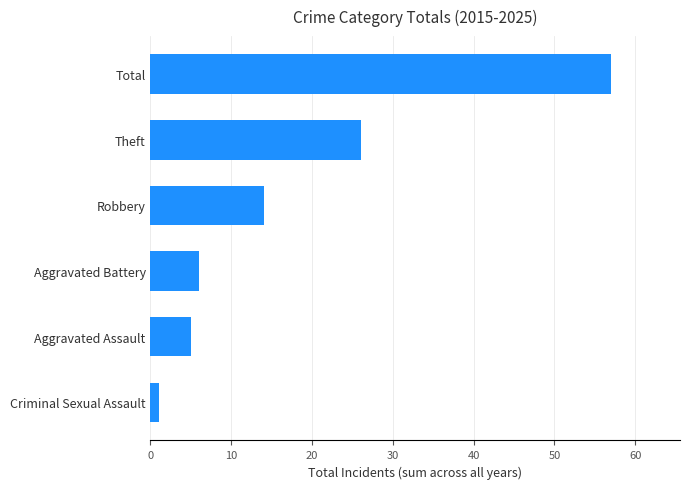

Which has a higher value, Criminal Sexual Assault or Aggravated Assault?

Aggravated Assault